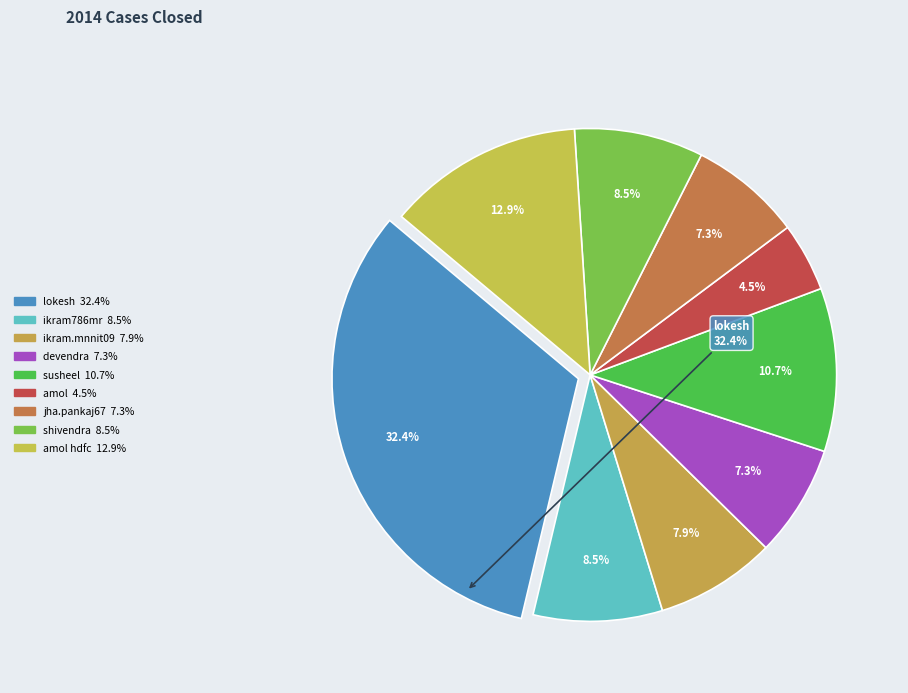

Rank the categories by value from lowest to highest.

amol, devendra.anchal@gmail.com, jha.pankaj67@gmail.com, ikram.mnnit09@gmail.com, ikram786mr@gmail.com, shivendra, susheel, amol hdfc, lokesh.cse.nitt@gmail.com